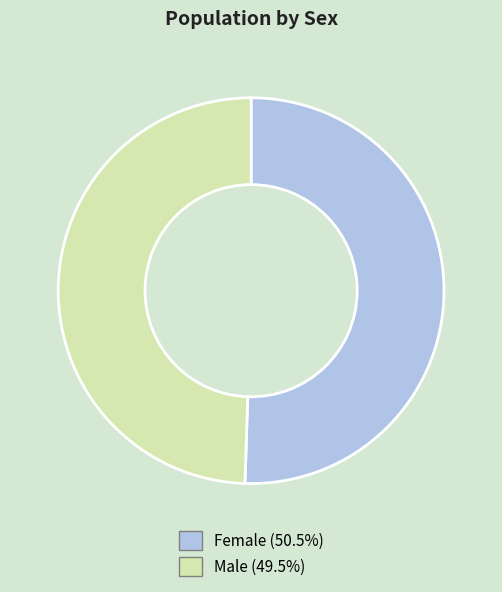

Rank the categories by value from highest to lowest.

Female, Male